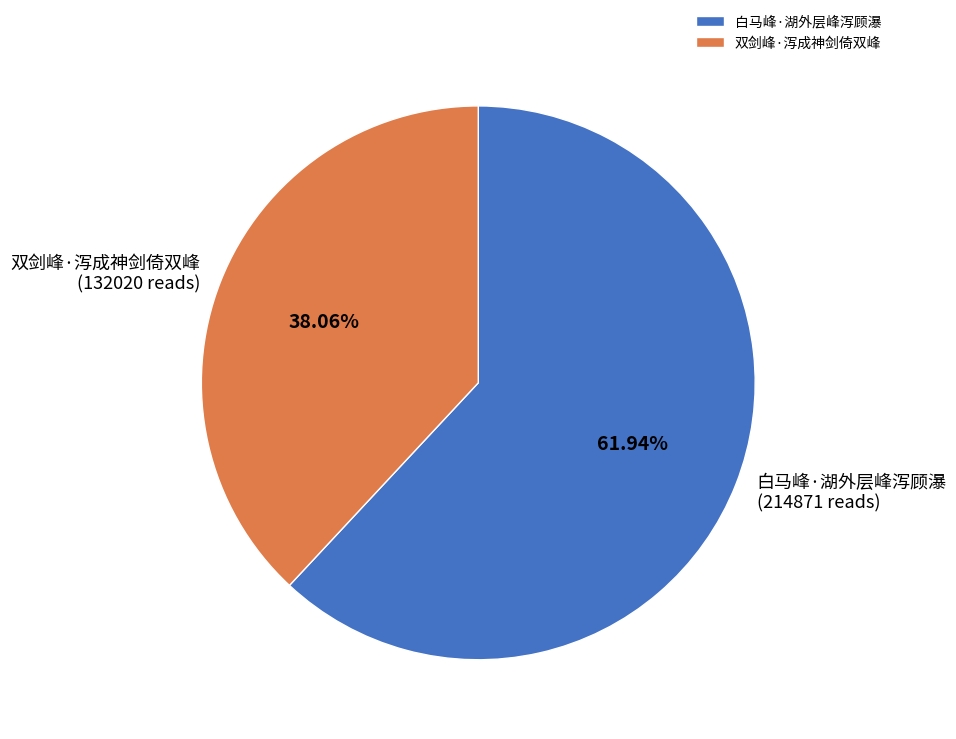

Between 双剑峰·泻成神剑倚双峰 and 白马峰·湖外层峰泻顾瀑, which is larger?

白马峰·湖外层峰泻顾瀑